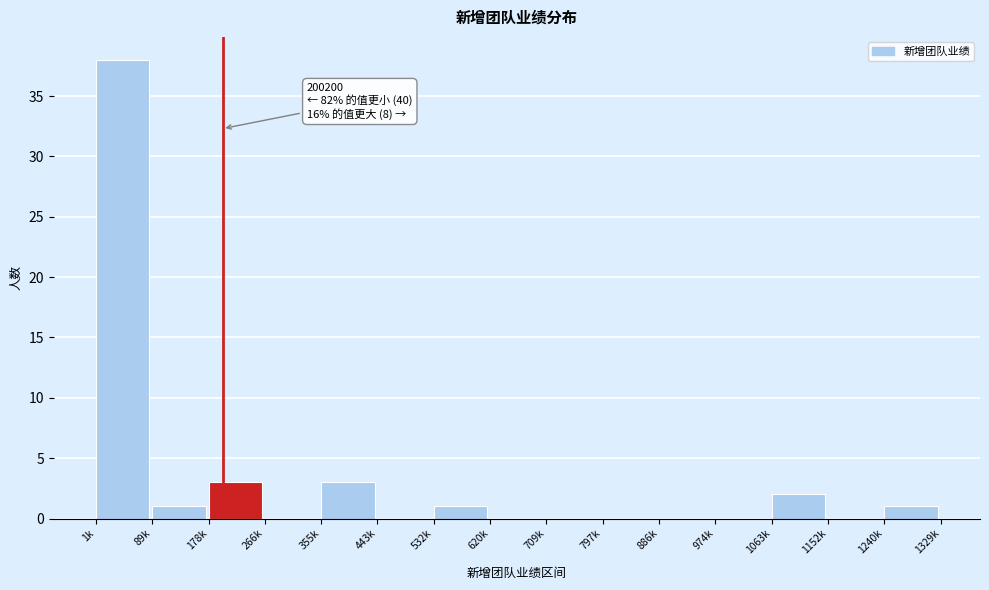

Reading left to right, extract all data points from this chart.

1k=38	89k=1	178k=3	266k=0	355k=3	443k=0	532k=1	620k=0	709k=0	797k=0	886k=0	974k=0	1063k=2	1152k=0	1240k=1